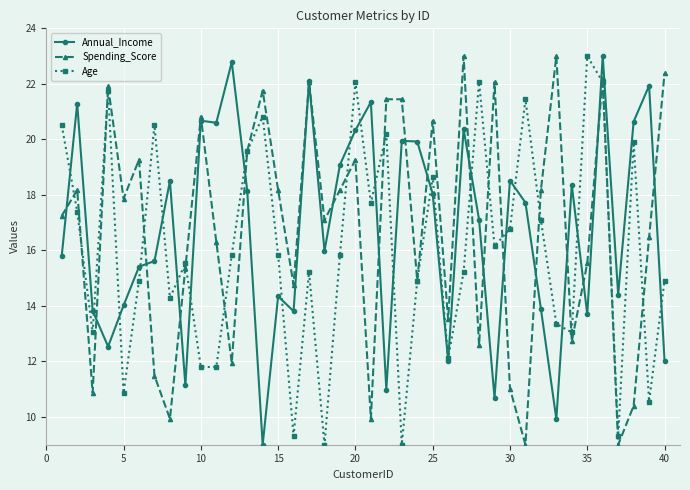

How many interior local valleys does the Spending_Score series have?

13